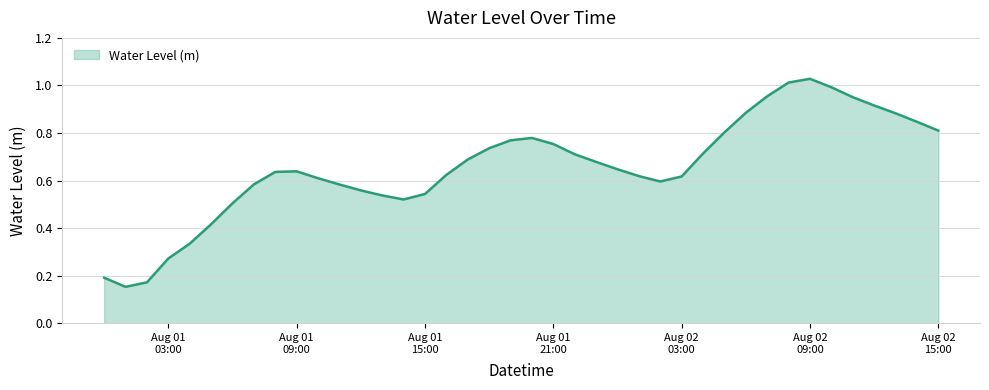

Reading left to right, list all the values displayed in this chart.

0.2	0.2	0.2	0.3	0.3	0.4	0.5	0.6	0.6	0.6	0.6	0.6	0.6	0.5	0.5	0.5	0.6	0.7	0.7	0.8	0.8	0.8	0.7	0.7	0.6	0.6	0.6	0.6	0.7	0.8	0.9	1.0	1.0	1.0	1.0	1.0	0.9	0.9	0.8	0.8